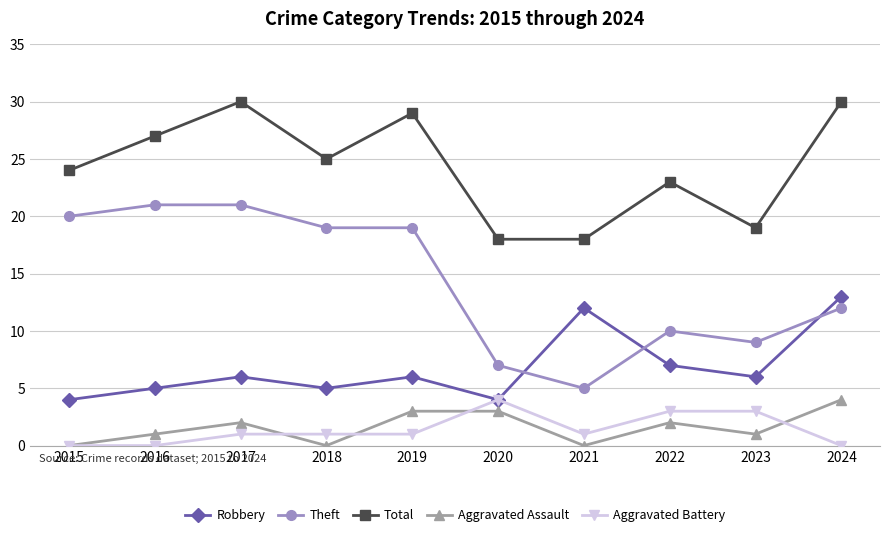

The Aggravated Battery series shows 2 at 2024. True or false?

False